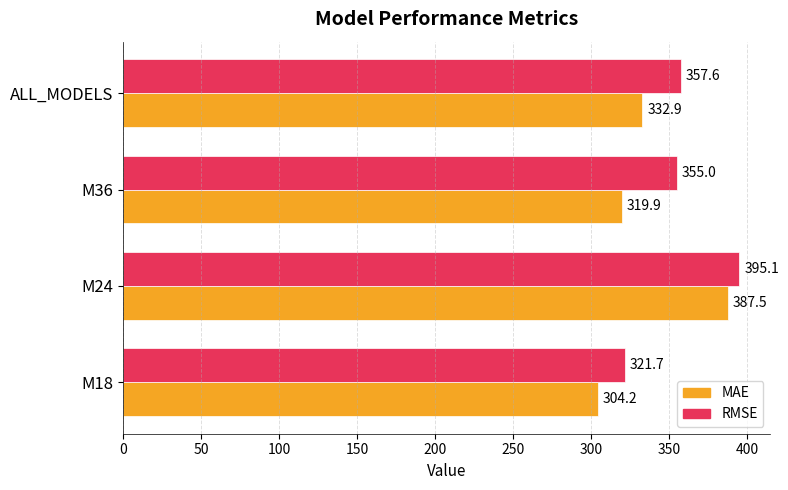

The value of MAE at M24 is 269.9. True or false?

False